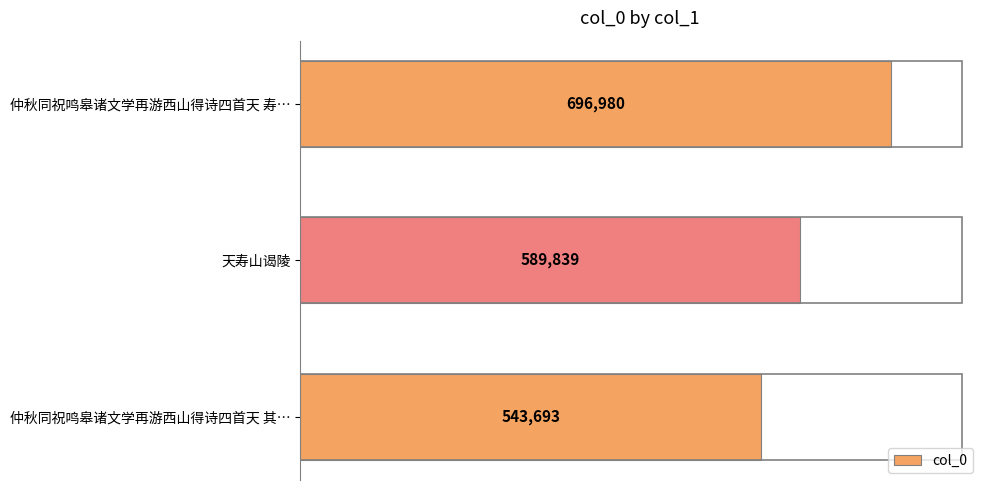

What is the sum of all values?

1830512